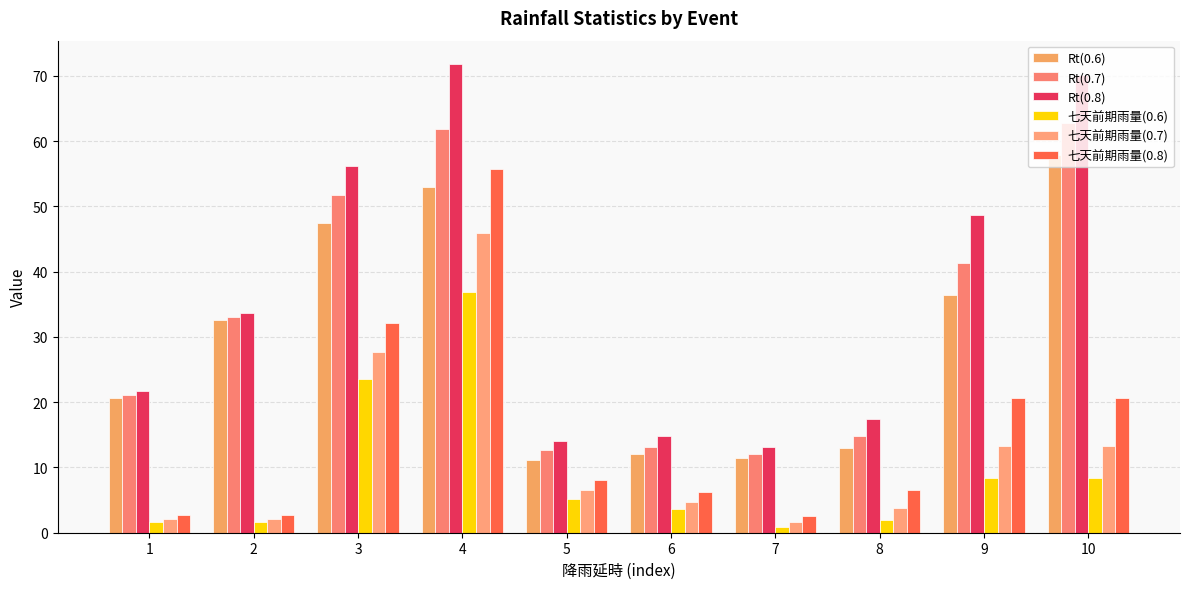

What is the sum of all Rt(0.8) values?

361.8